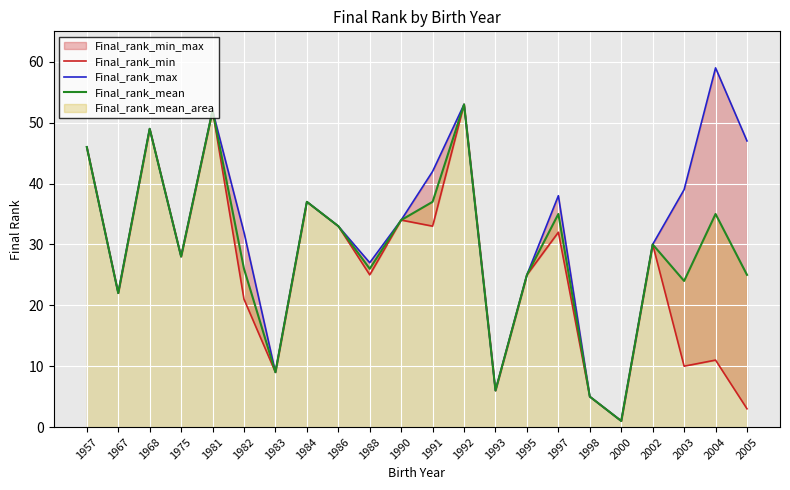

At which label is Final_rank_mean closest to 27?

1975